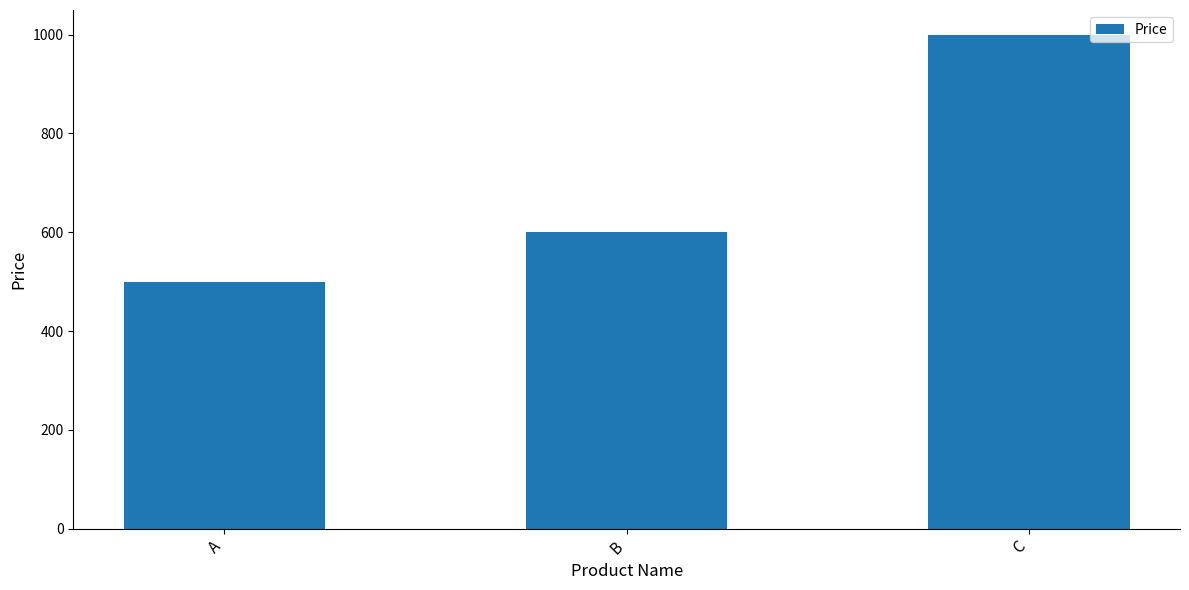

How many data points does each series have?

3